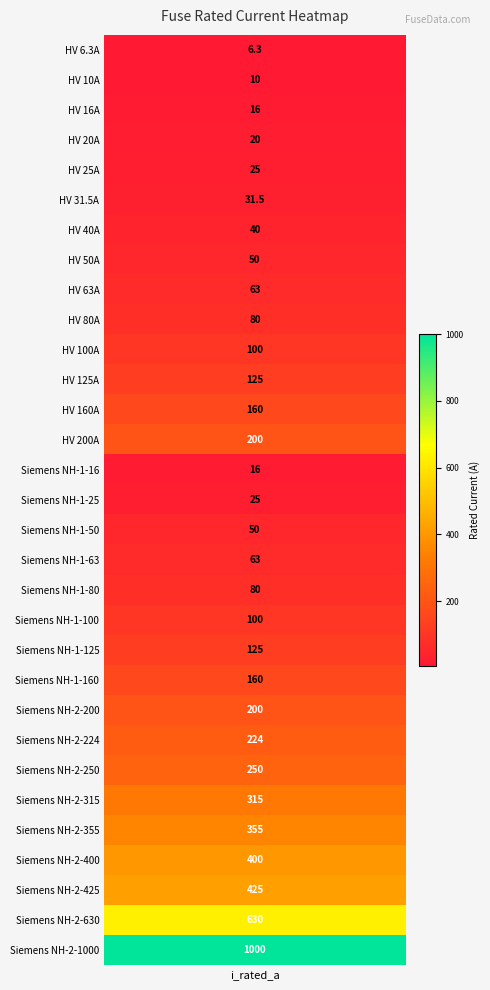

True or false: the data shows 597.8 at 26.

False